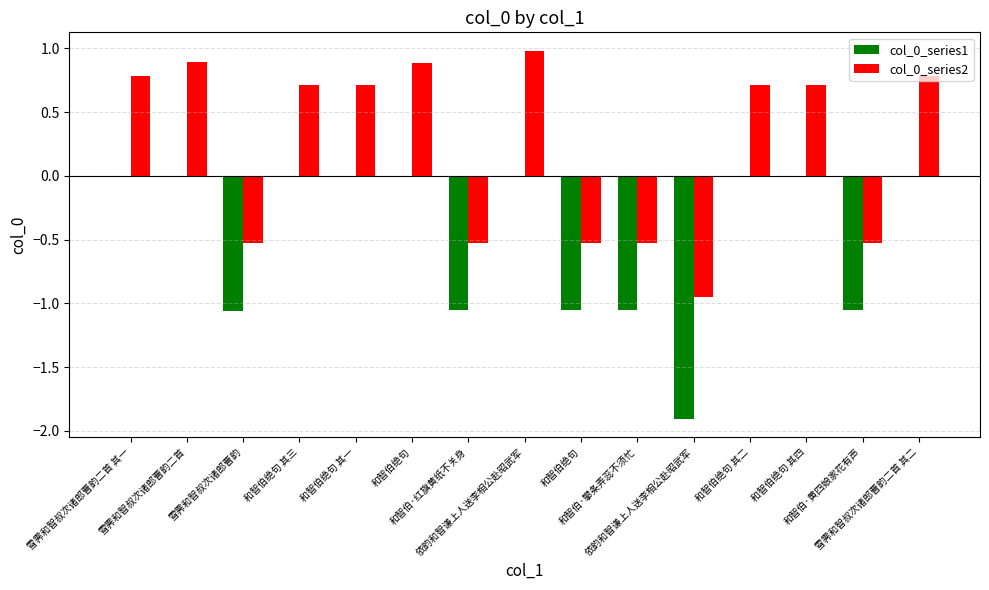

Reading right to left, transcribe all the data shown in this chart.

col_0_series1: 0.0	-1.1	0.0	0.0	-1.9	-1.1	-1.1	0.0	-1.1	0.0	0.0	0.0	-1.1	0.0	0.0
col_0_series2: 0.8	-0.5	0.7	0.7	-1.0	-0.5	-0.5	1.0	-0.5	0.9	0.7	0.7	-0.5	0.9	0.8